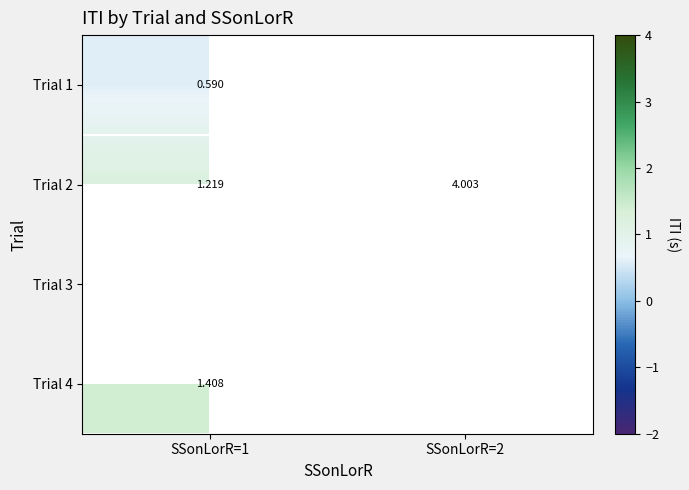

What is the greatest value displayed?

4.0